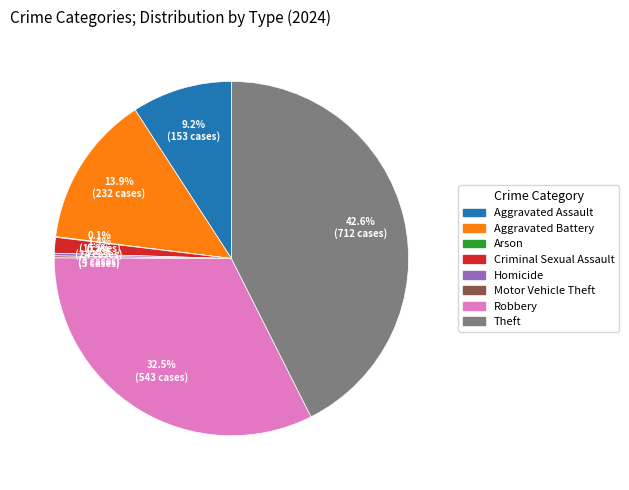

To the nearest percent, what is the average slice percentage?

12%